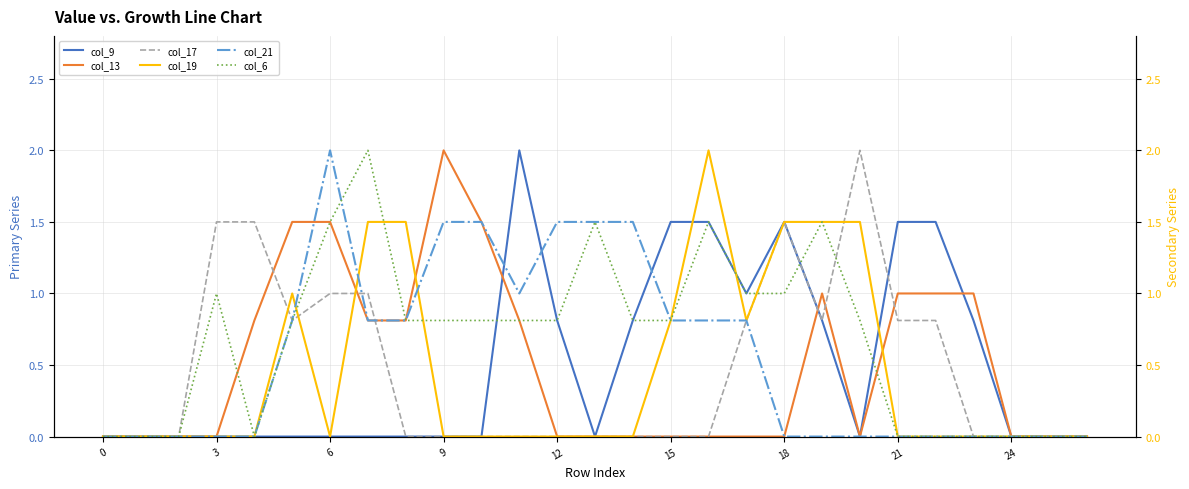

What is the highest value of the col_9 series?

2.0